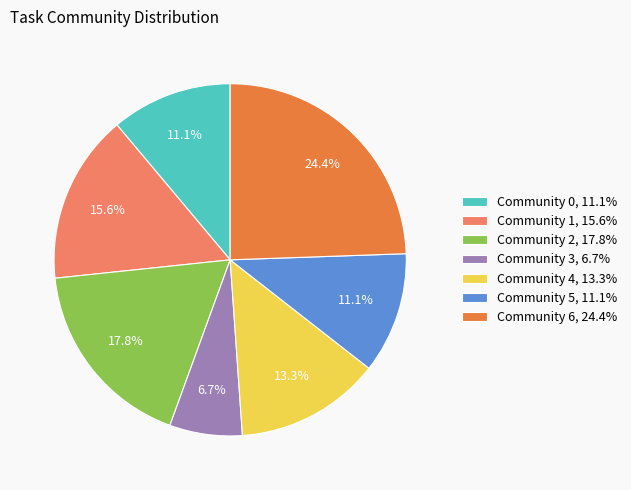

Approximately how many times larger is the value at Community 1 compared to Community 6?

0.6